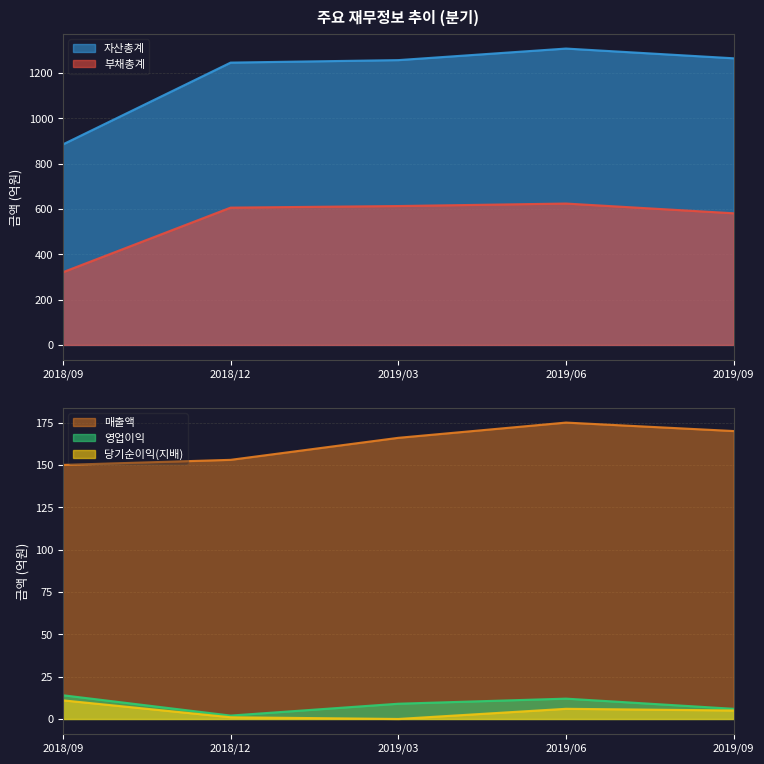

True or false: 매출액 has a value of 85 at 2019/06.

False